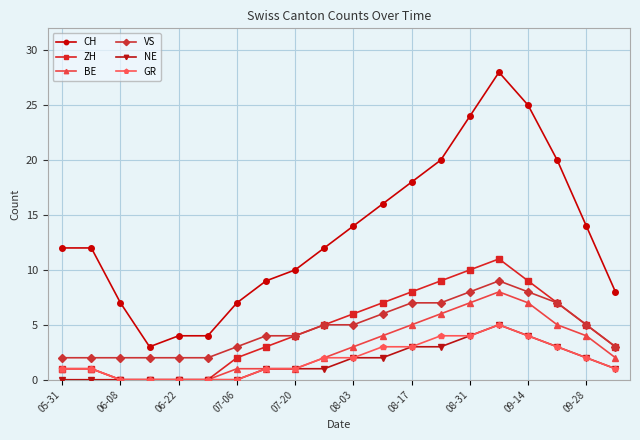

True or false: VS has more than 0 interior local peaks.

True